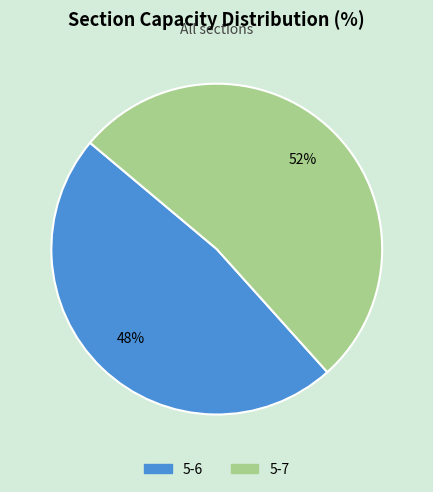

What is the ratio of the value at 5-7 to the value at 5-6?

1.1